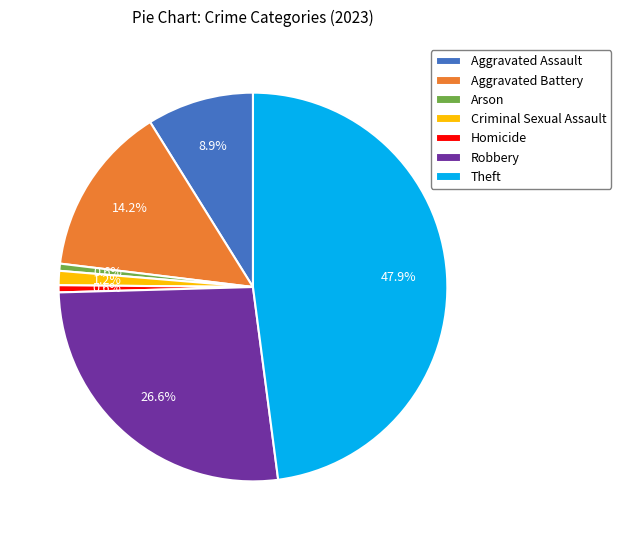

What is the largest slice in the pie chart?

Theft